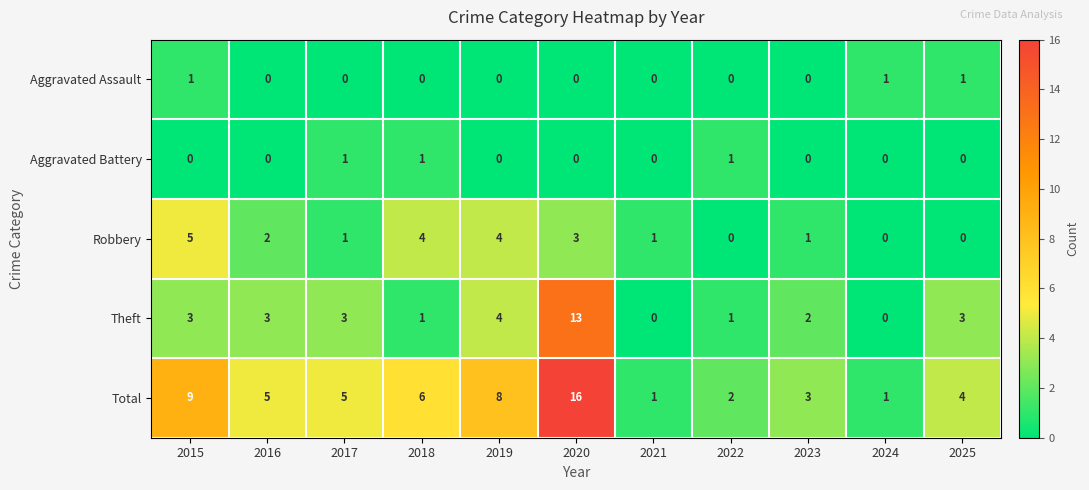

What is the total value across all series at 2021?

2